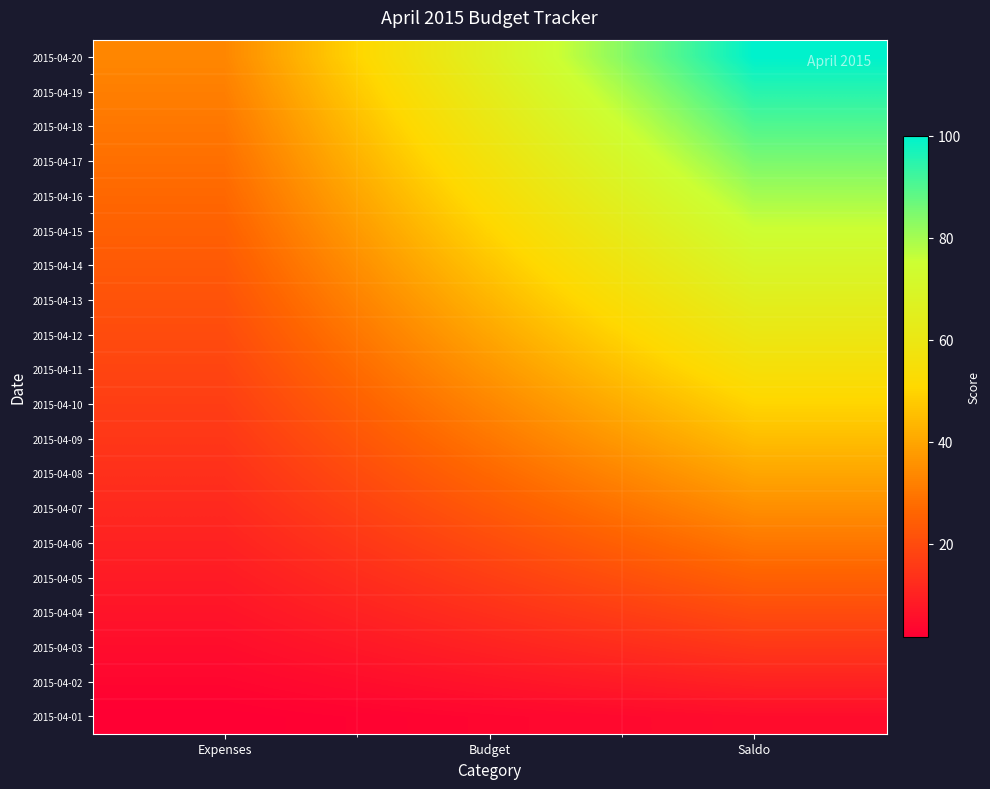

Reading right to left, list all the values displayed in this chart.

2015-04-01: Saldo=5.0	Budget=3.3	Expenses=1.7
2015-04-02: Saldo=10.0	Budget=6.7	Expenses=3.3
2015-04-03: Saldo=15.0	Budget=10.0	Expenses=5.0
2015-04-04: Saldo=20.0	Budget=13.3	Expenses=6.7
2015-04-05: Saldo=25.0	Budget=16.7	Expenses=8.3
2015-04-06: Saldo=30.0	Budget=20.0	Expenses=10.0
2015-04-07: Saldo=35.0	Budget=23.3	Expenses=11.7
2015-04-08: Saldo=40.0	Budget=26.7	Expenses=13.3
2015-04-09: Saldo=45.0	Budget=30.0	Expenses=15.0
2015-04-10: Saldo=50.0	Budget=33.3	Expenses=16.7
2015-04-11: Saldo=55.0	Budget=36.7	Expenses=18.3
2015-04-12: Saldo=60.0	Budget=40.0	Expenses=20.0
2015-04-13: Saldo=65.0	Budget=43.3	Expenses=21.7
2015-04-14: Saldo=70.0	Budget=46.7	Expenses=23.3
2015-04-15: Saldo=75.0	Budget=50.0	Expenses=25.0
2015-04-16: Saldo=80.0	Budget=53.3	Expenses=26.7
2015-04-17: Saldo=85.0	Budget=56.7	Expenses=28.3
2015-04-18: Saldo=90.0	Budget=60.0	Expenses=30.0
2015-04-19: Saldo=95.0	Budget=63.3	Expenses=31.7
2015-04-20: Saldo=100.0	Budget=66.7	Expenses=33.3